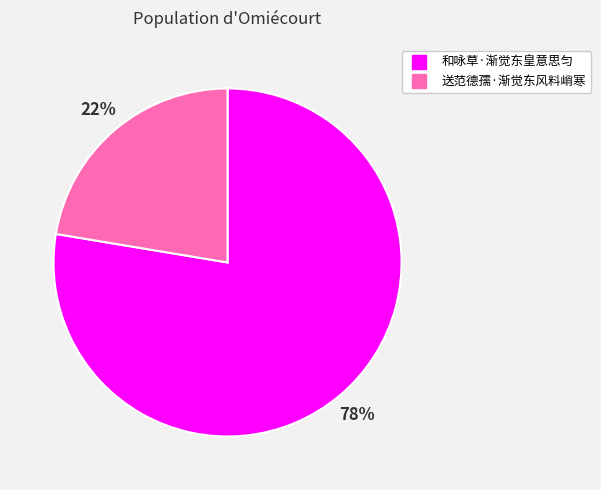

Do 送范德孺·渐觉东风料峭寒 and 和咏草·渐觉东皇意思匀 together represent more than half of the pie?

Yes